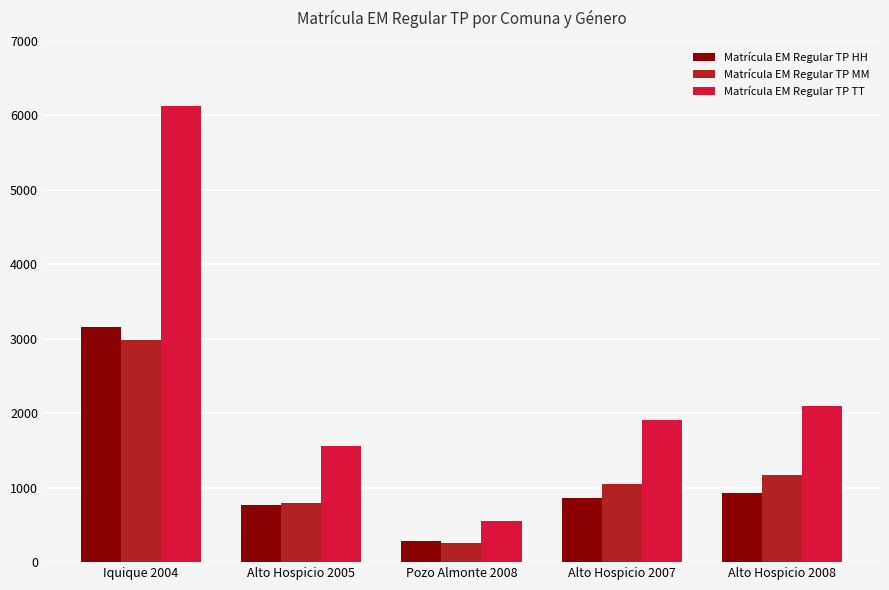

The value of Matrícula EM Regular TP TT at Pozo Almonte 2008 is 812. True or false?

False